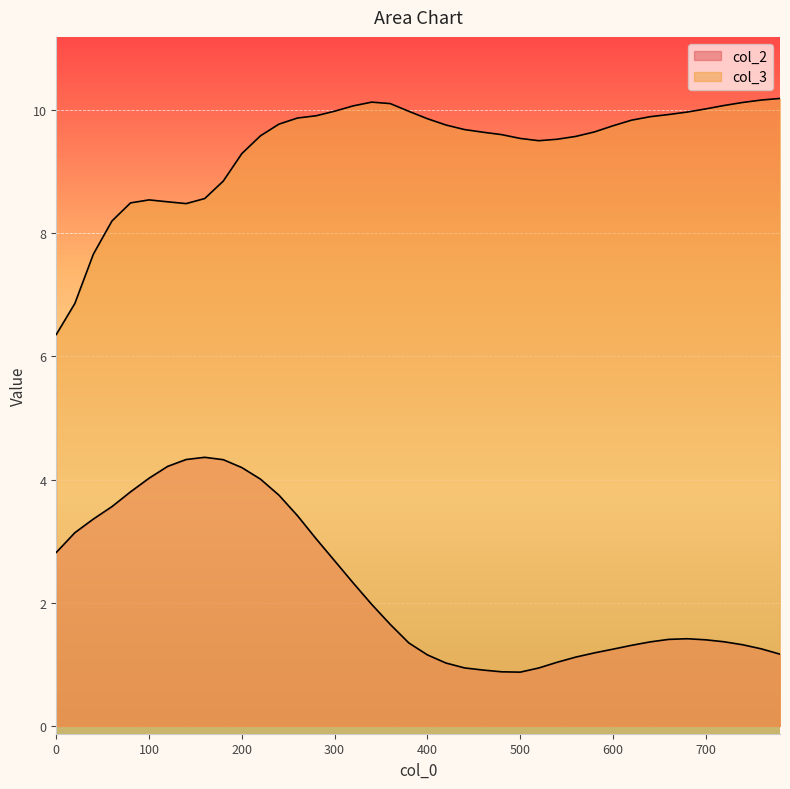

List the labels in order of col_3 value, smallest first.

0, 20, 40, 60, 140, 80, 120, 100, 160, 180, 200, 520, 540, 500, 560, 220, 480, 460, 580, 440, 600, 420, 240, 620, 400, 260, 640, 280, 660, 680, 380, 300, 700, 320, 720, 360, 740, 340, 760, 780